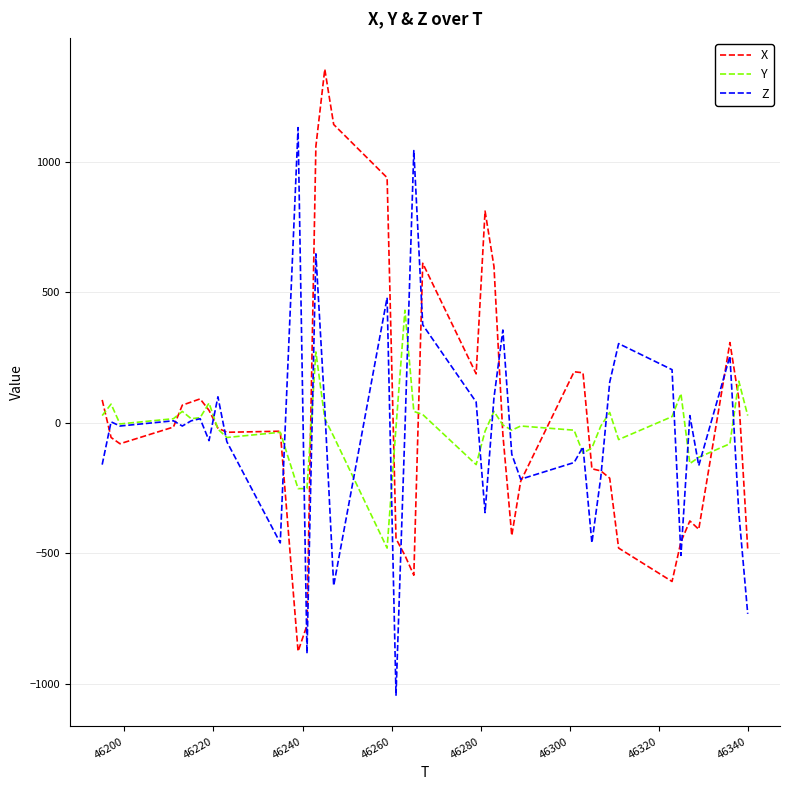

What is the maximum value shown in the chart?

1356